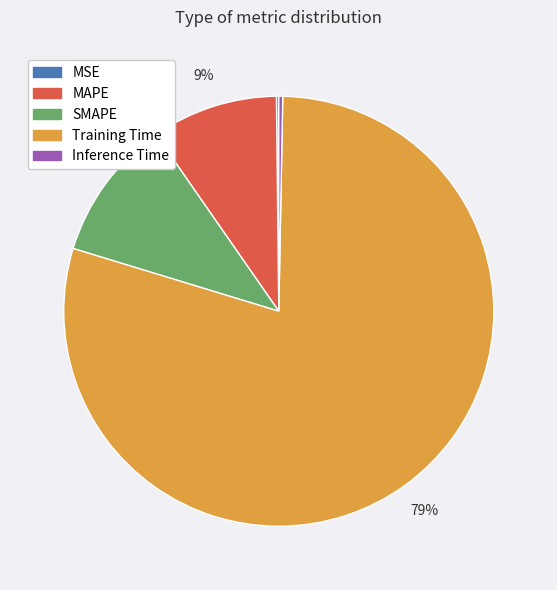

To the nearest percent, what is the combined percentage of SMAPE and MAPE?

20%